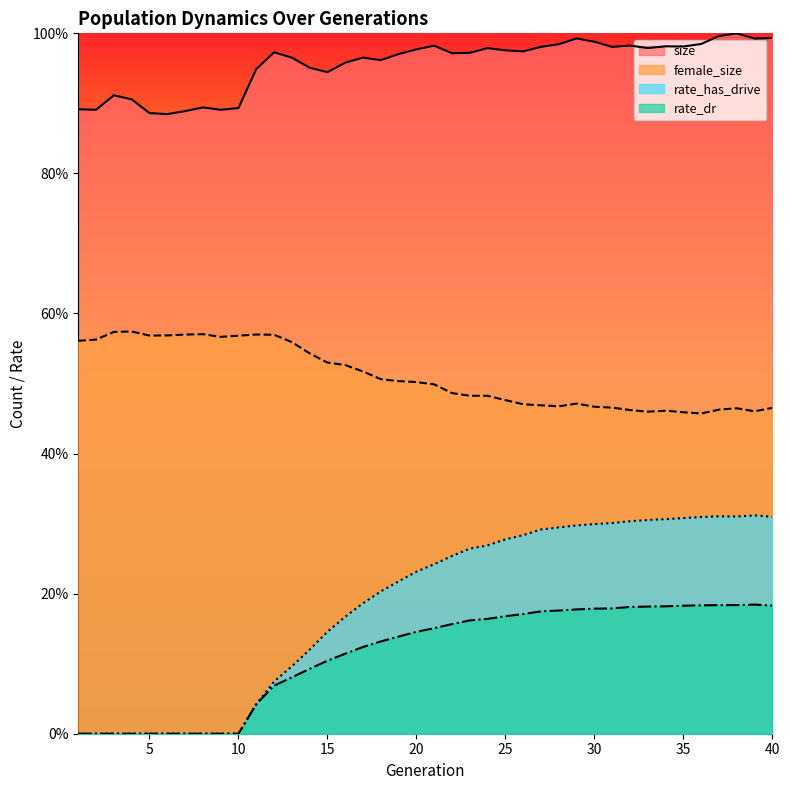

The value of size at 37 is 1.0. True or false?

True